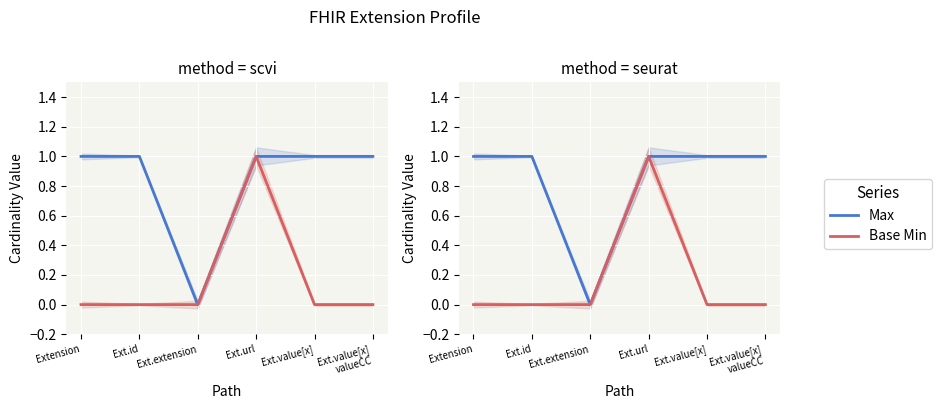

At which category does Base Min reach its first local peak?

Ext.url